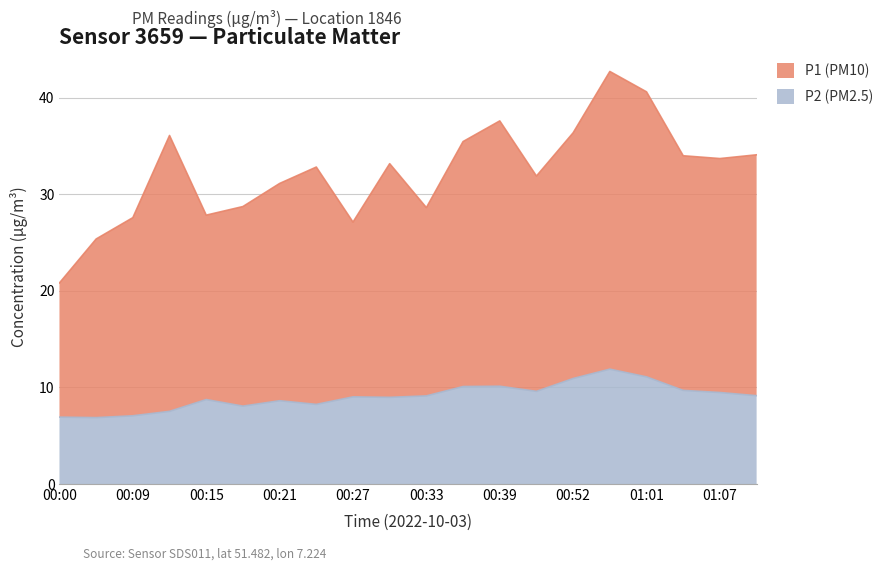

Rank the series by their average value, from highest to lowest.

P1 (PM10), P2 (PM2.5)